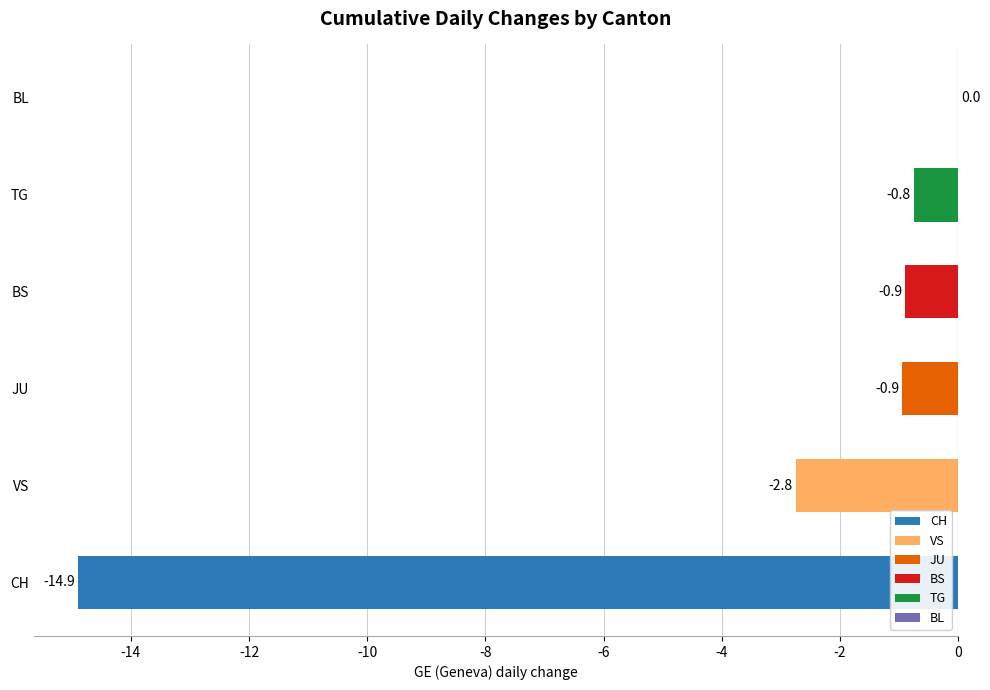

True or false: TG has a value of -1 at 2020-06-20.

True